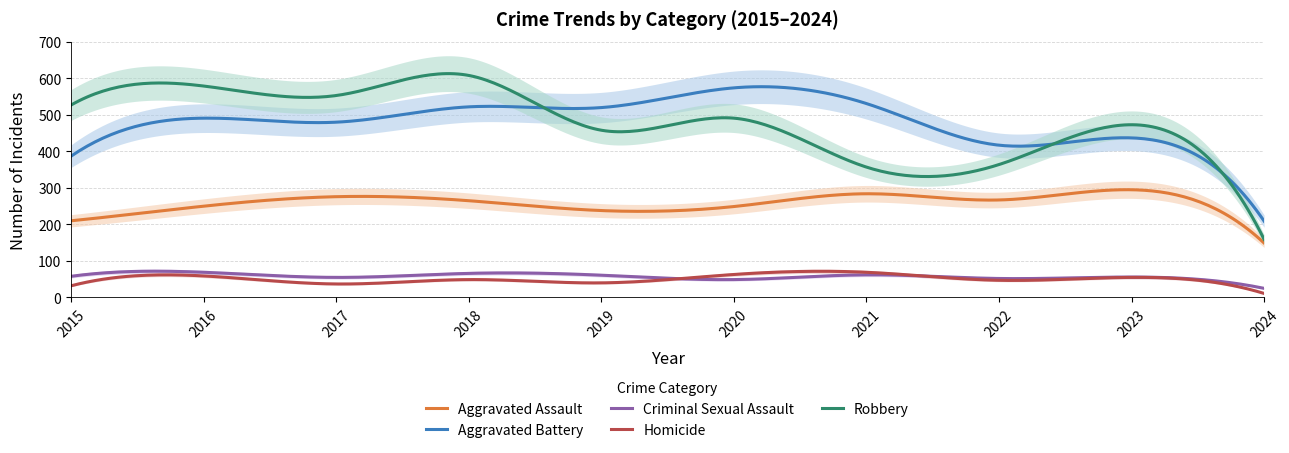

In Homicide, how many points are higher than both neighbors (excluding endpoints)?

4